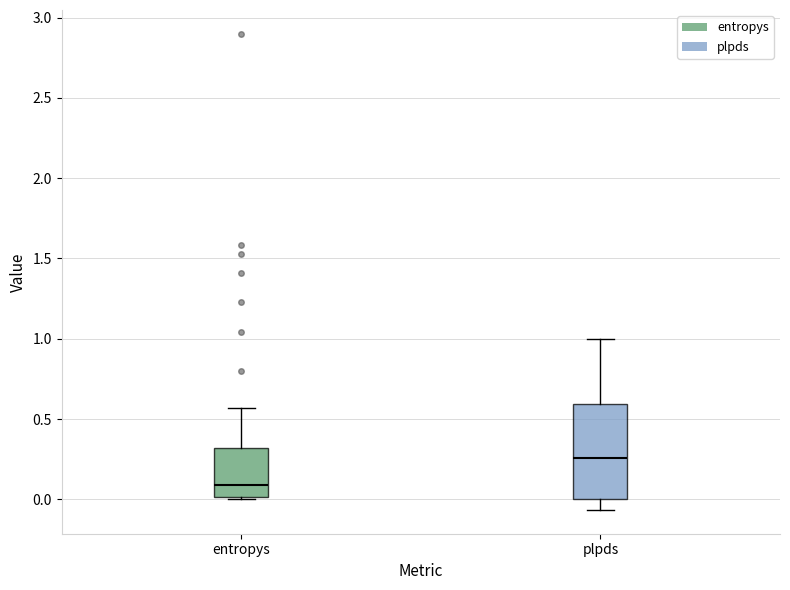

Which box has the lowest median line?

entropys